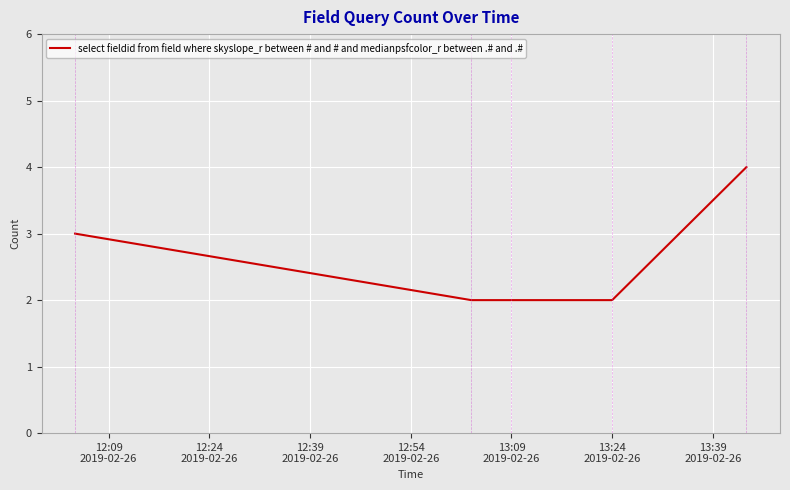

What is the sum of all values?

13